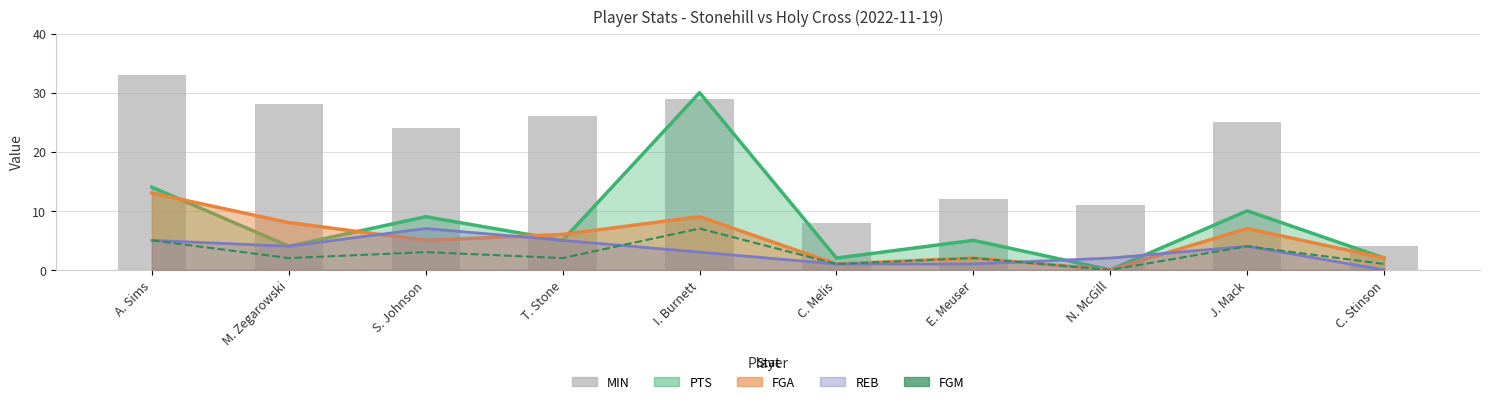

What is the highest value of the FGM series?

7